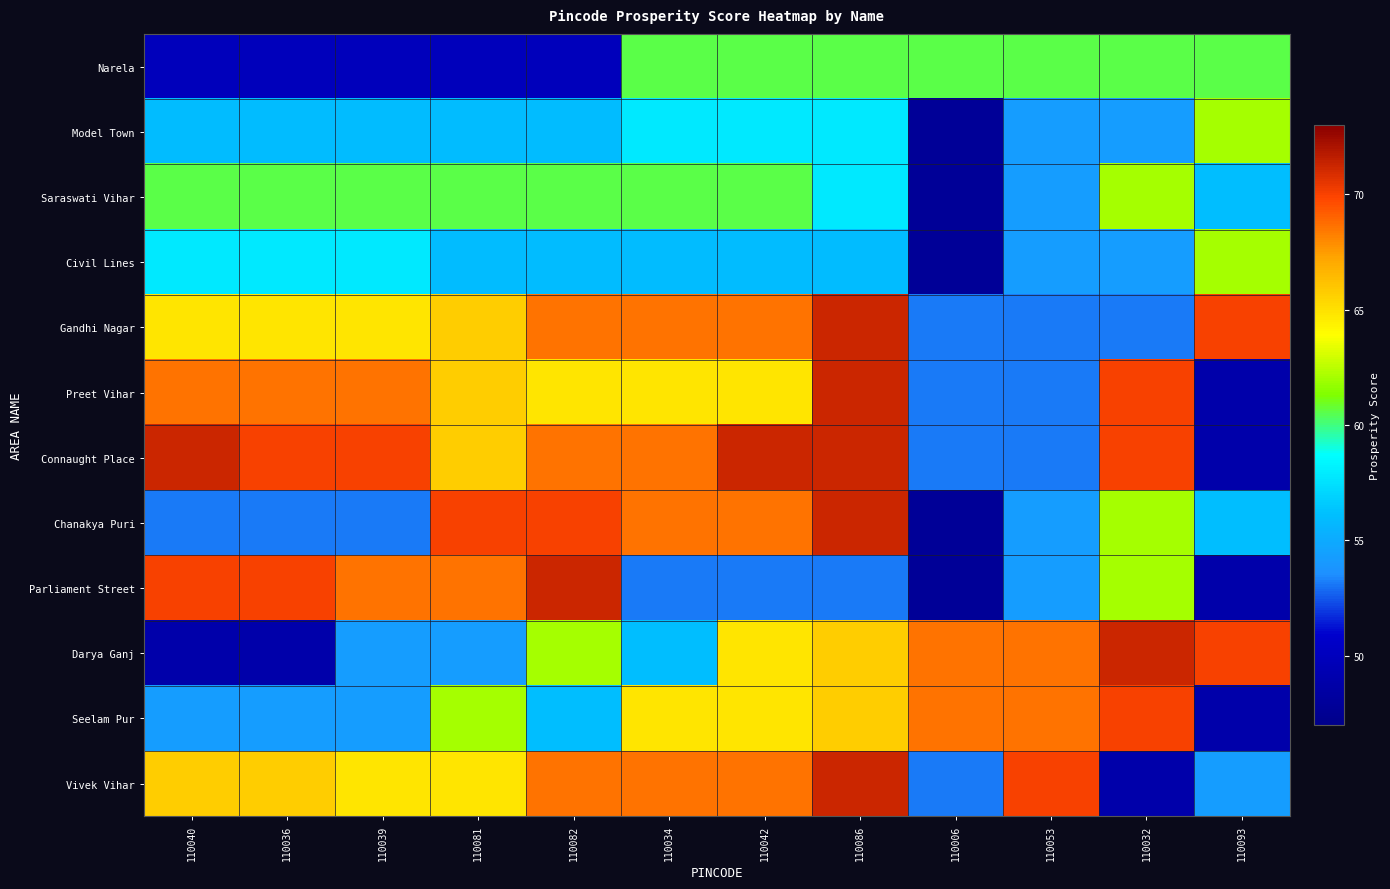

Reading left to right, what are all the values shown in this chart?

Narela: 110040=49.9	110036=49.9	110039=49.9	110081=49.9	110082=49.9	110034=60.6	110042=60.6	110086=60.6	110006=60.6	110053=60.6	110032=60.6	110093=60.6
Model Town: 110040=55.9	110036=55.9	110039=55.9	110081=55.9	110082=55.9	110034=57.8	110042=57.8	110086=57.8	110006=47.8	110053=54.3	110032=54.3	110093=62.0
Saraswati Vihar: 110040=60.6	110036=60.6	110039=60.6	110081=60.6	110082=60.6	110034=60.6	110042=60.6	110086=57.8	110006=47.8	110053=54.3	110032=62.0	110093=56.1
Civil Lines: 110040=57.8	110036=57.8	110039=57.8	110081=55.9	110082=55.9	110034=55.9	110042=55.9	110086=55.9	110006=47.8	110053=54.3	110032=54.3	110093=62.0
Gandhi Nagar: 110040=64.8	110036=64.8	110039=64.8	110081=65.7	110082=68.6	110034=68.6	110042=68.6	110086=71.2	110006=53.1	110053=53.1	110032=53.1	110093=70.0
Preet Vihar: 110040=68.6	110036=68.6	110039=68.6	110081=65.7	110082=64.8	110034=64.8	110042=64.8	110086=71.2	110006=53.1	110053=53.1	110032=70.0	110093=48.9
Connaught Place: 110040=71.2	110036=70.0	110039=70.0	110081=65.7	110082=68.6	110034=68.6	110042=71.2	110086=71.2	110006=53.1	110053=53.1	110032=70.0	110093=48.9
Chanakya Puri: 110040=53.1	110036=53.1	110039=53.1	110081=70.0	110082=70.0	110034=68.6	110042=68.6	110086=71.2	110006=47.8	110053=54.3	110032=62.0	110093=56.1
Parliament Street: 110040=70.0	110036=70.0	110039=68.6	110081=68.6	110082=71.2	110034=53.1	110042=53.1	110086=53.1	110006=47.8	110053=54.3	110032=62.0	110093=48.9
Darya Ganj: 110040=48.9	110036=48.9	110039=54.3	110081=54.3	110082=62.0	110034=56.1	110042=64.8	110086=65.7	110006=68.6	110053=68.6	110032=71.2	110093=70.0
Seelam Pur: 110040=54.3	110036=54.3	110039=54.3	110081=62.0	110082=56.1	110034=64.8	110042=64.8	110086=65.7	110006=68.6	110053=68.6	110032=70.0	110093=48.9
Vivek Vihar: 110040=65.7	110036=65.7	110039=64.8	110081=64.8	110082=68.6	110034=68.6	110042=68.6	110086=71.2	110006=53.1	110053=70.0	110032=48.9	110093=54.3